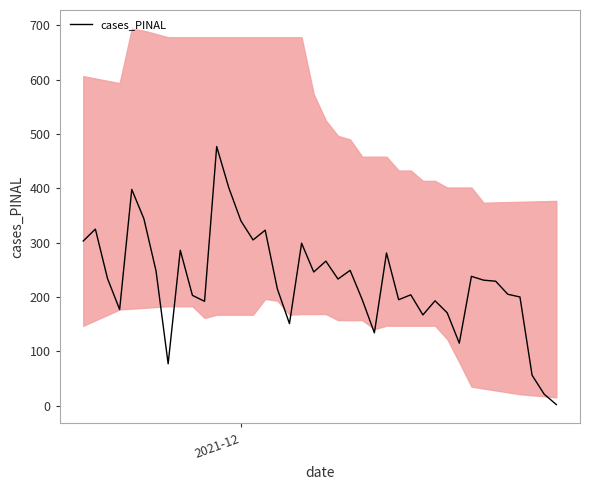

What is the minimum value shown in the chart?

2